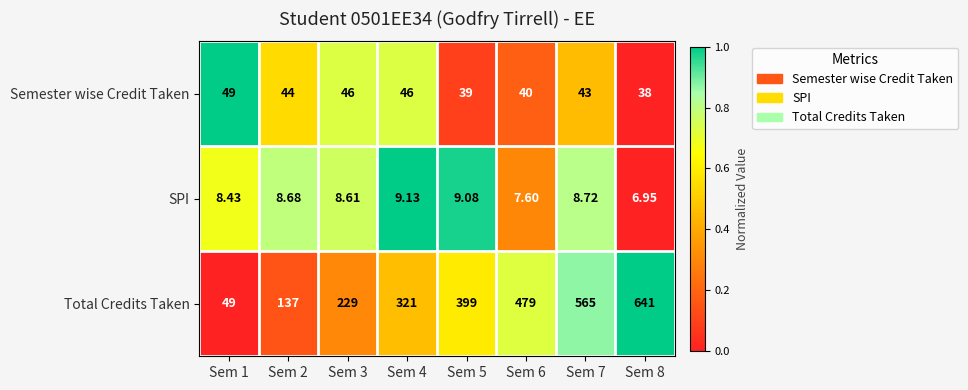

Which series changed the most between Sem 1 and Sem 4?

Total Credits Taken